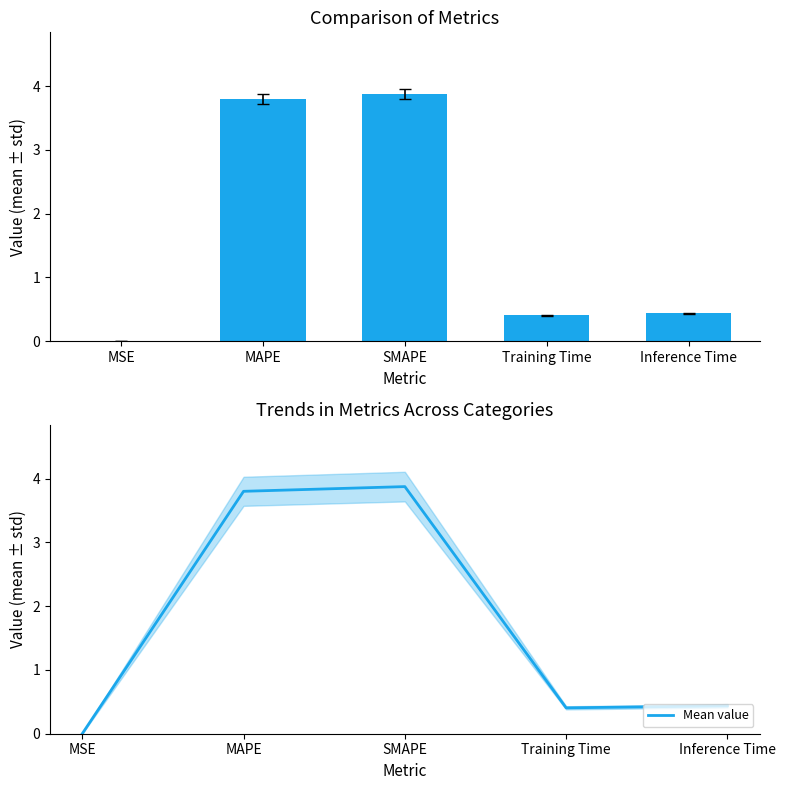

The Mean value series shows 1.8 at SMAPE. True or false?

False